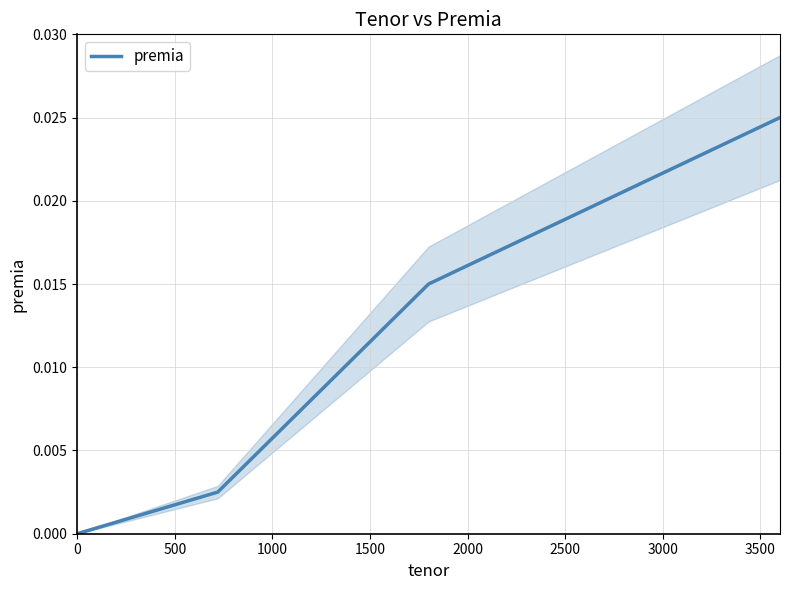

True or false: premia has more than 2 points higher than both neighbors.

False